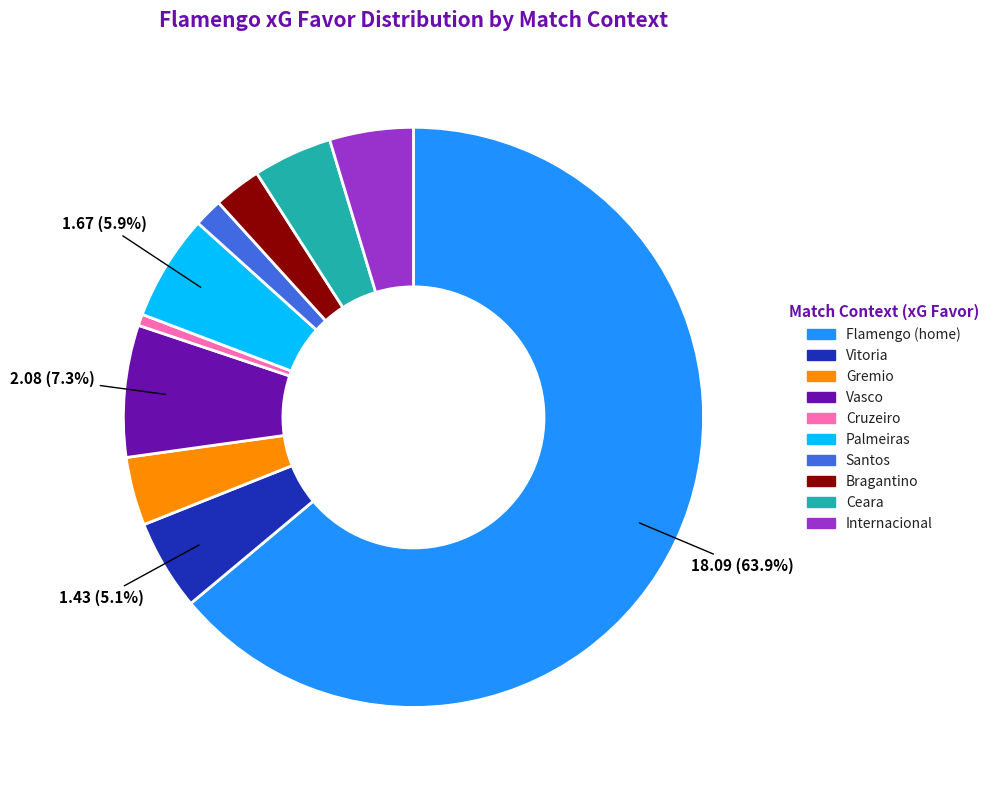

What is the ratio of the value at Vasco to the value at Internacional?

1.6